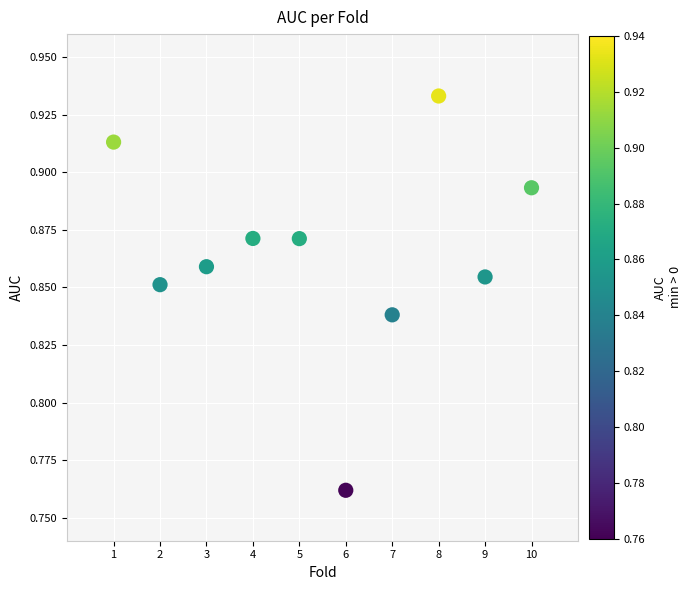

What is the average X value?

5.5